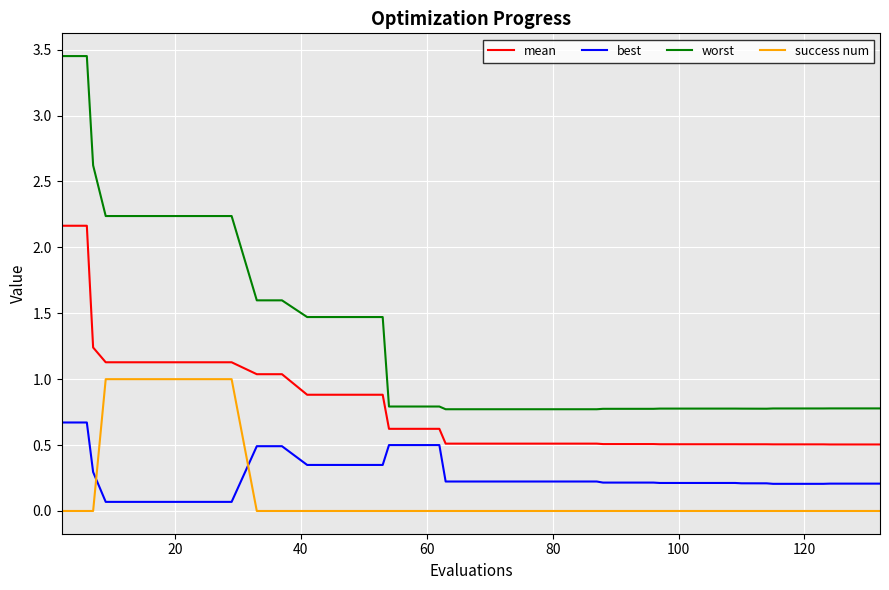

True or false: success num and worst intersect in this chart.

False